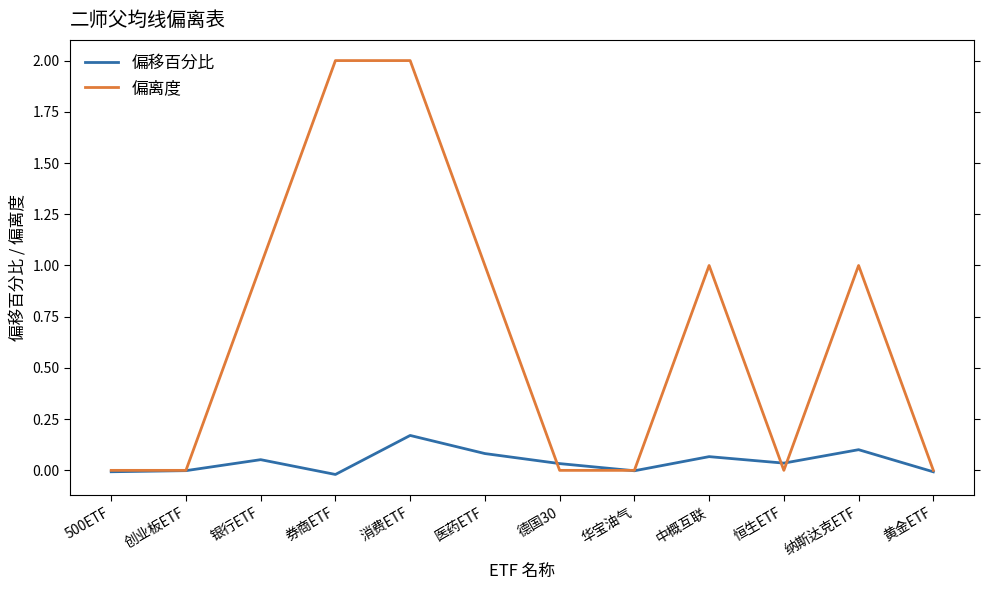

In 偏移百分比, how many points are higher than both neighbors (excluding endpoints)?

4